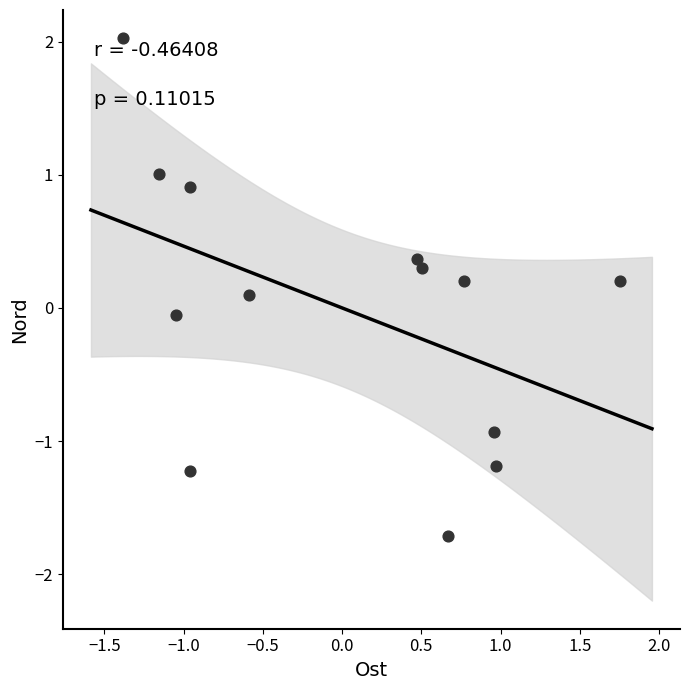

What is the range of Y values (max minus min)?

3.7